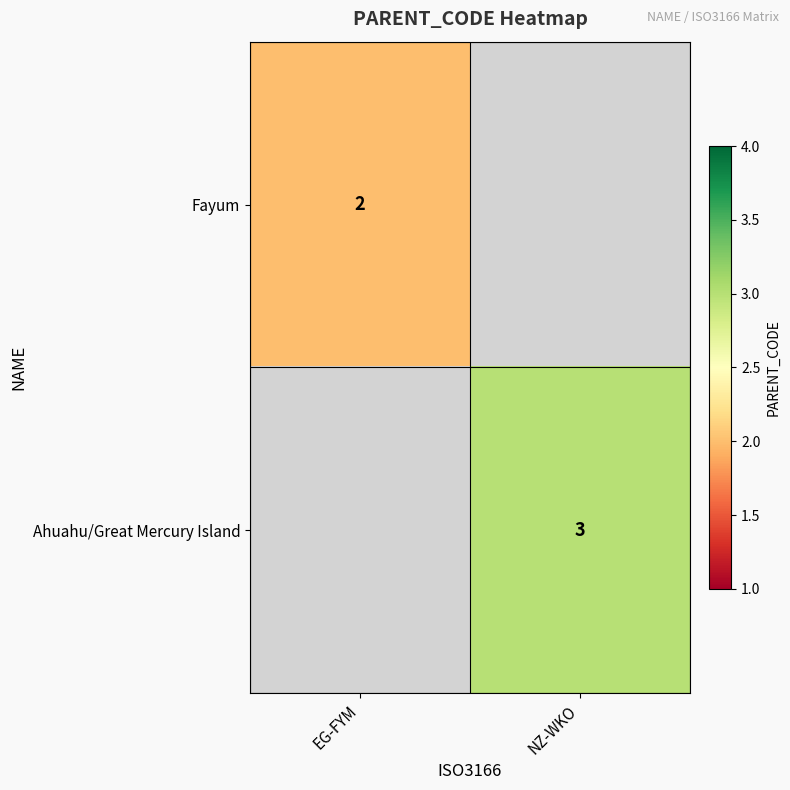

What is the greatest value displayed?

3.0